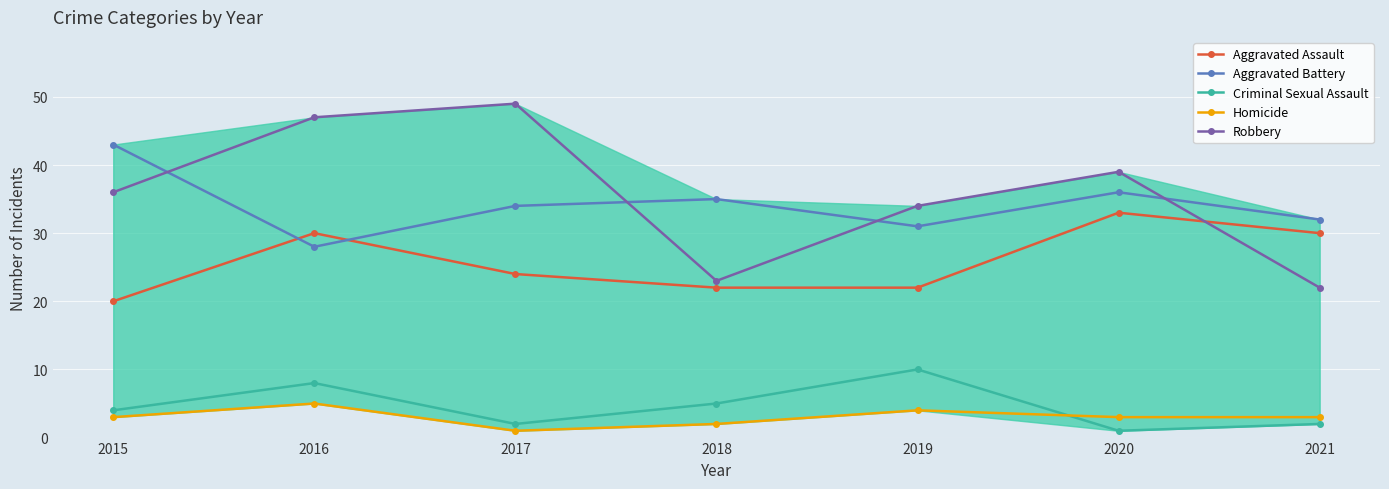

True or false: Homicide and Aggravated Assault intersect in this chart.

False